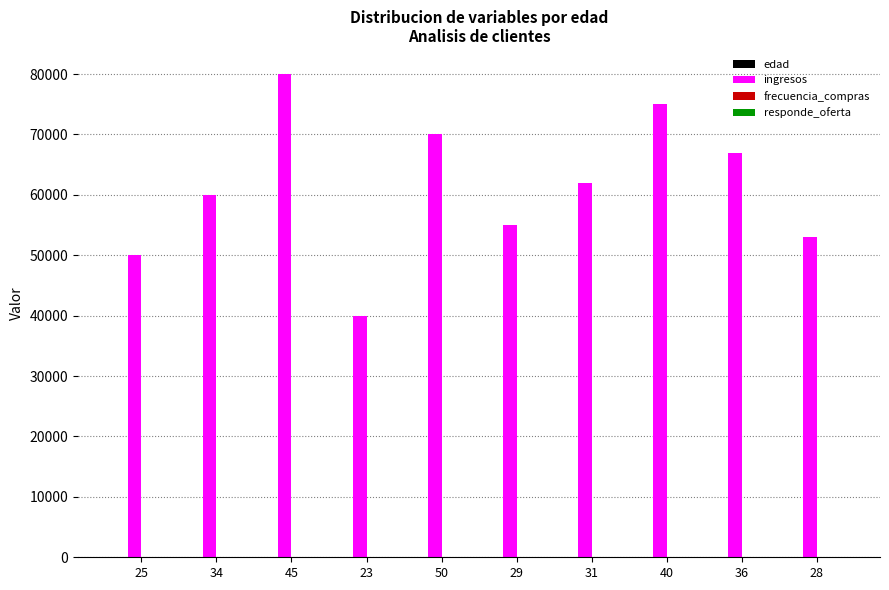

Between 45 and 36, which series saw the biggest shift?

ingresos